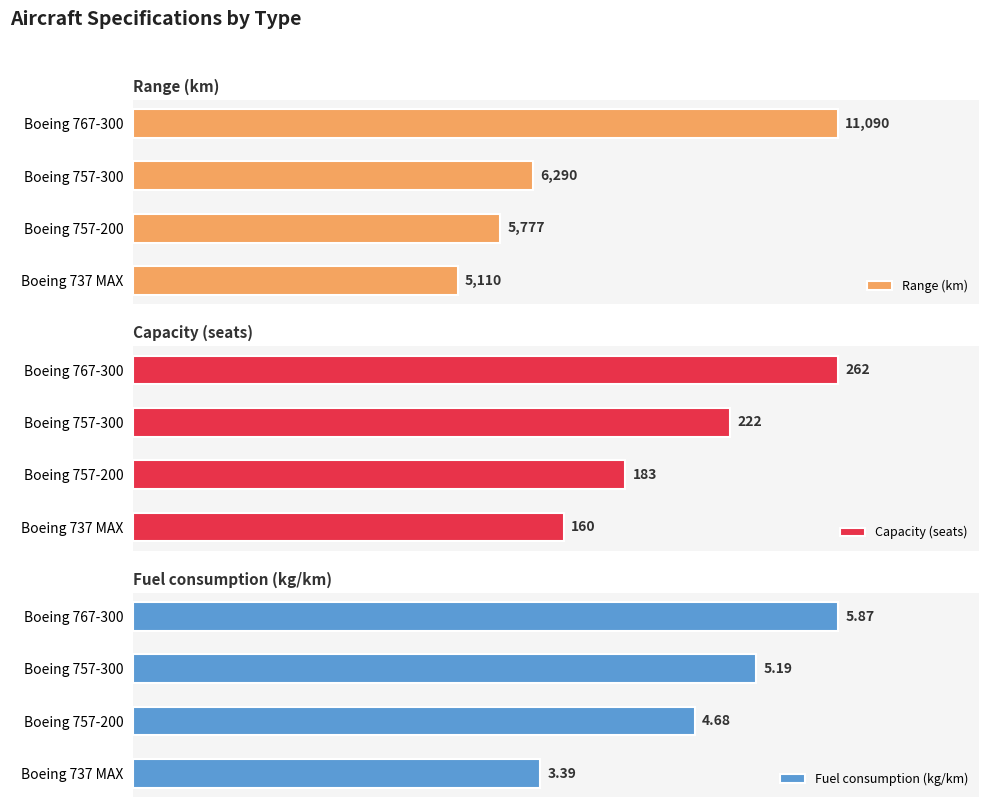

Which series has the widest spread of values?

Range (km)